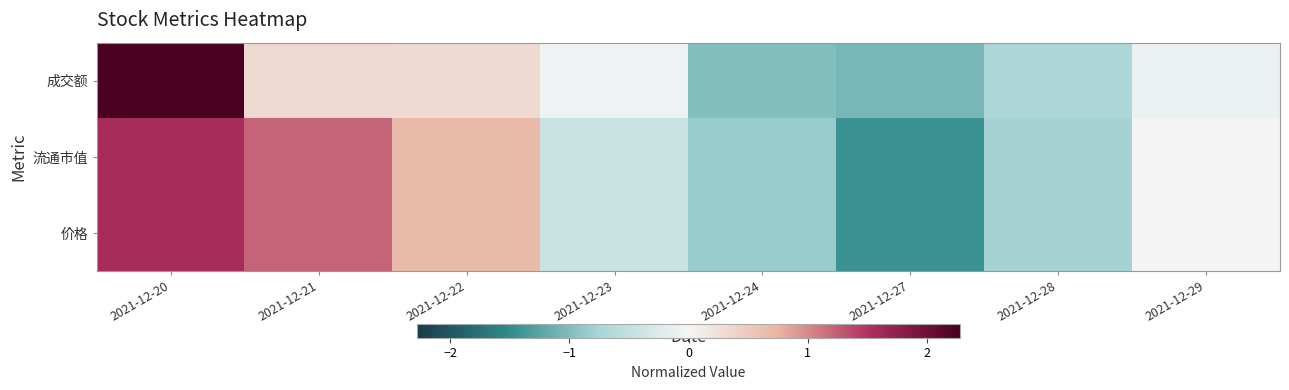

At which category does the chart reach its peak across all series?

2021-12-20